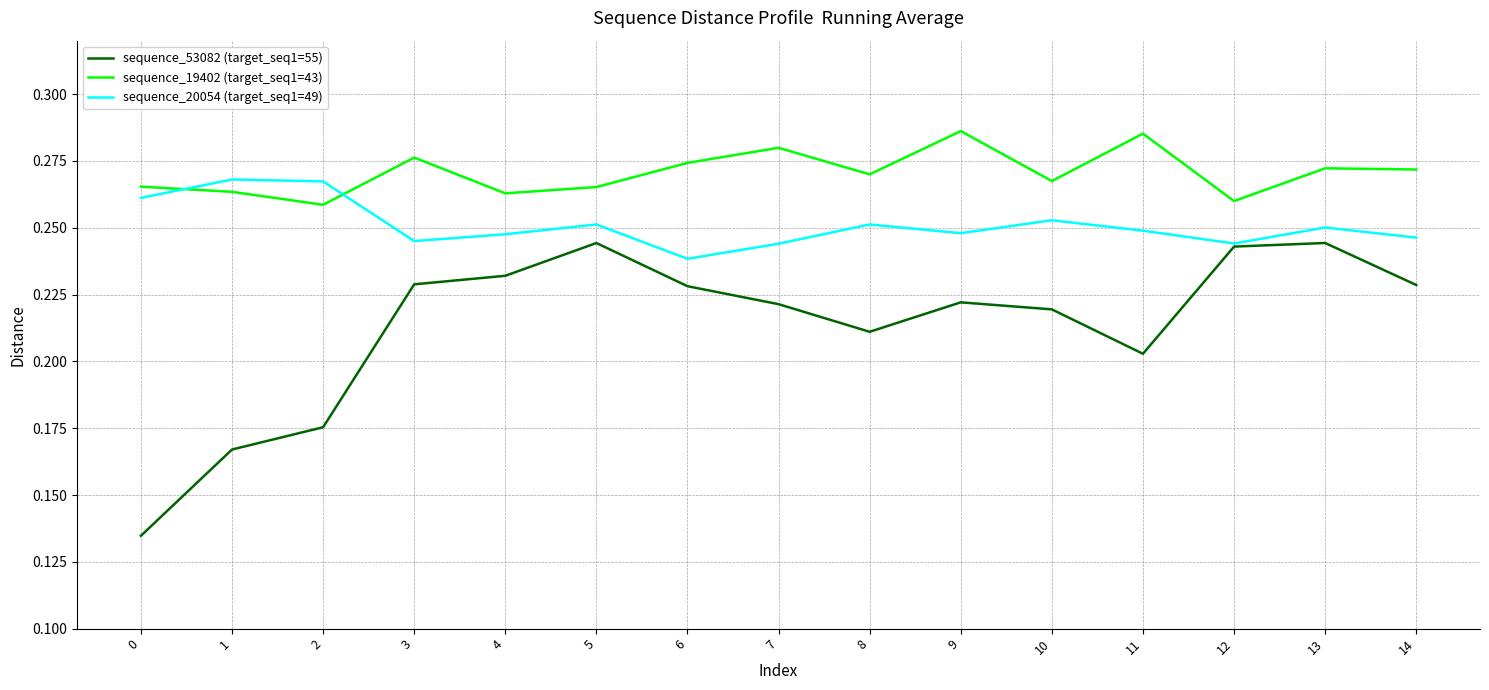

At how many categories does at least one series exceed 0?

15